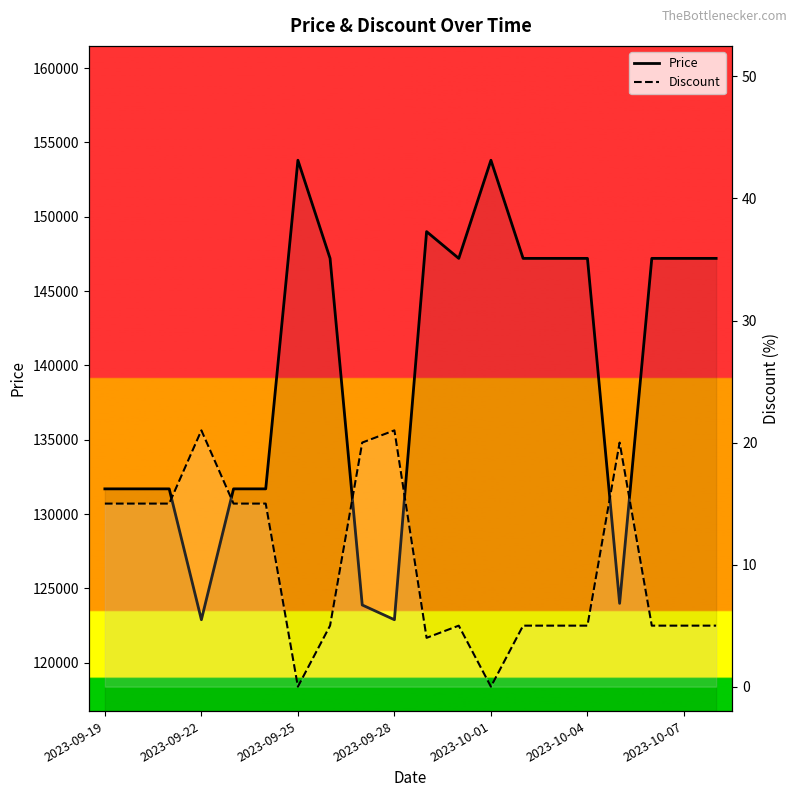

What are all the series names shown in the legend?

Price, Discount